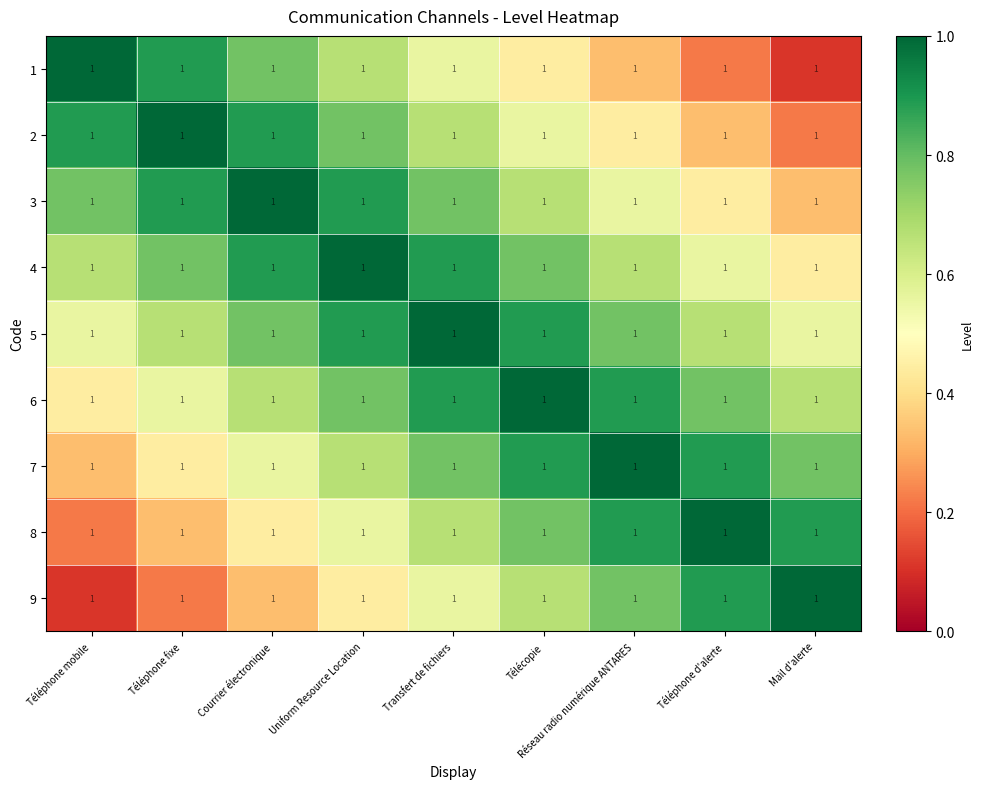

What is the difference between the maximum and second lowest values in the 6 series?

0.4